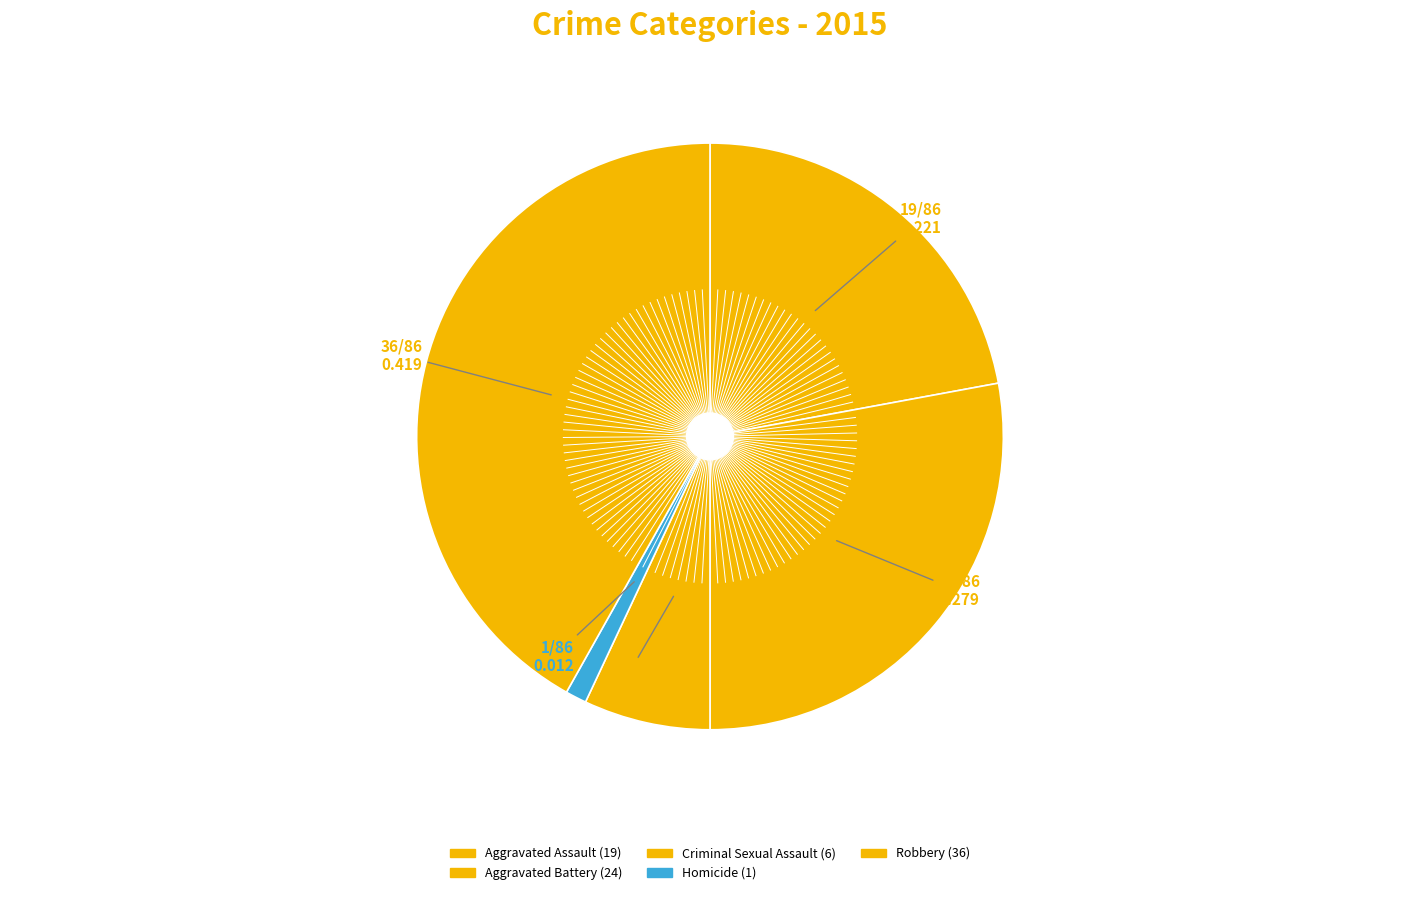

How many segments does this pie chart have?

5